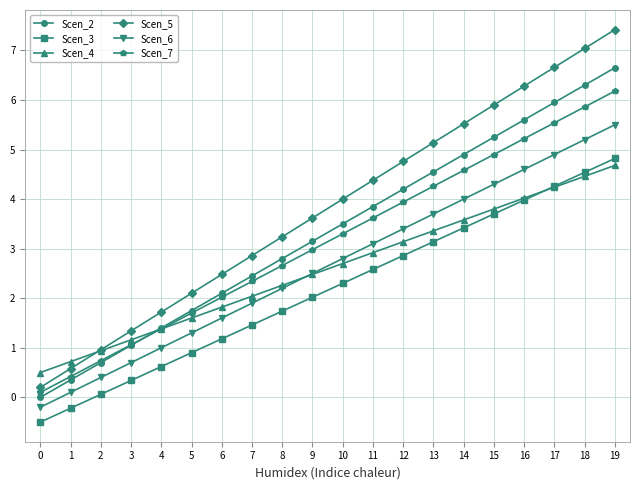

True or false: Scen_4 has more than 2 points higher than both neighbors.

False